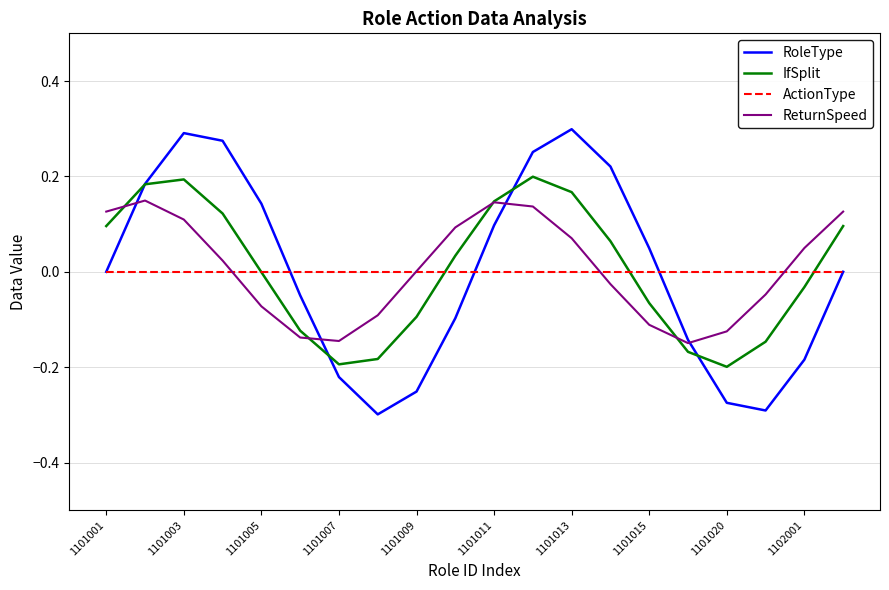

Which series has the widest spread of values?

RoleType